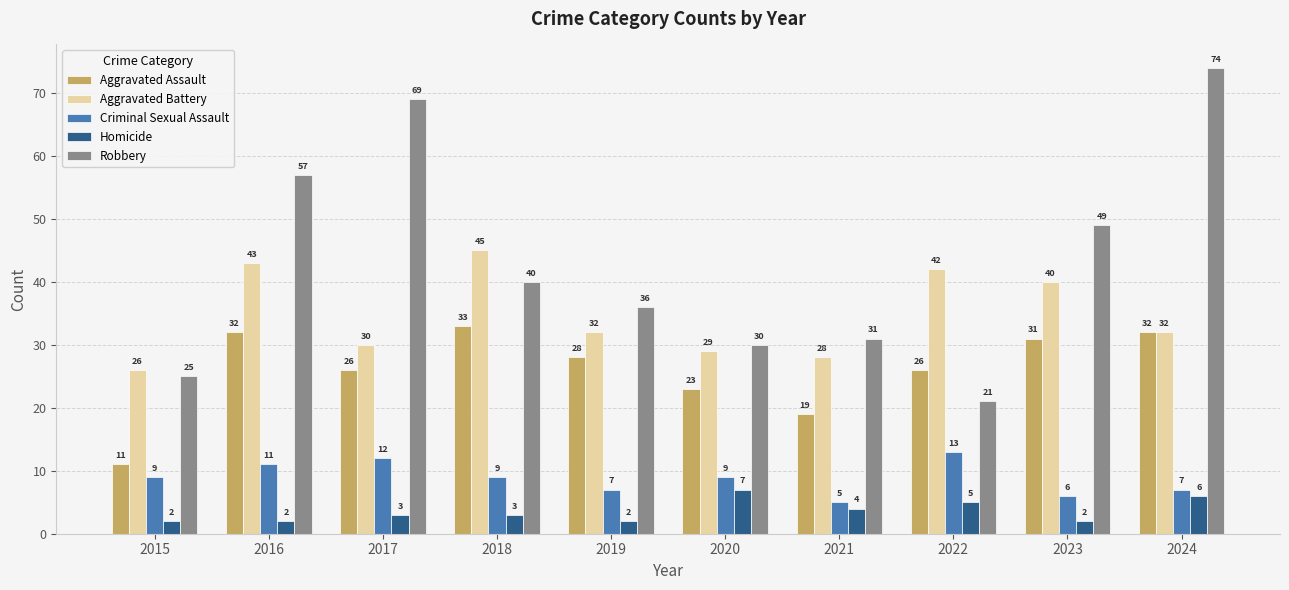

At which category is the sum across all series the highest?

2024